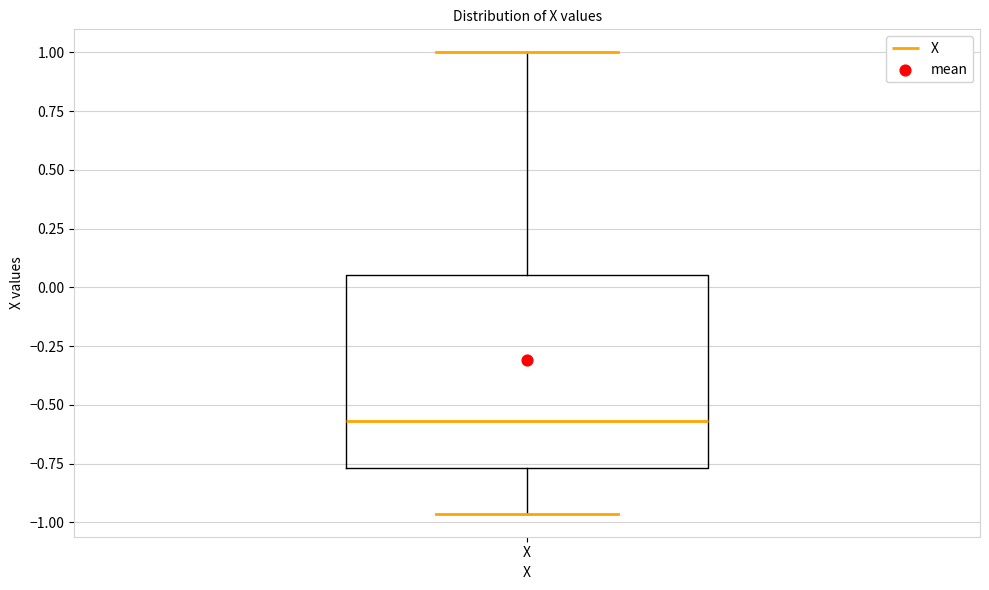

Read this box plot against the y-axis: the position of the median line, the range covered by the box, and the ends of both whiskers. The values are not printed on the chart, so give them approximately, as read against the axis.

median -0.55, box -0.75 to 0.05, whiskers -0.95 to 1.00